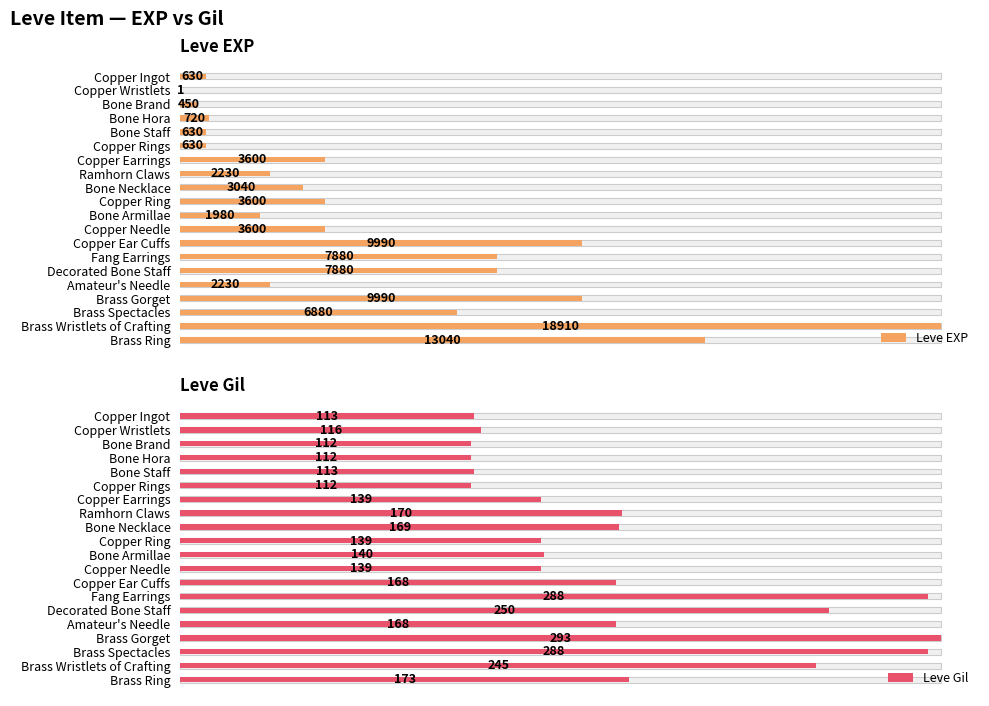

Which series has the widest spread of values?

Leve EXP